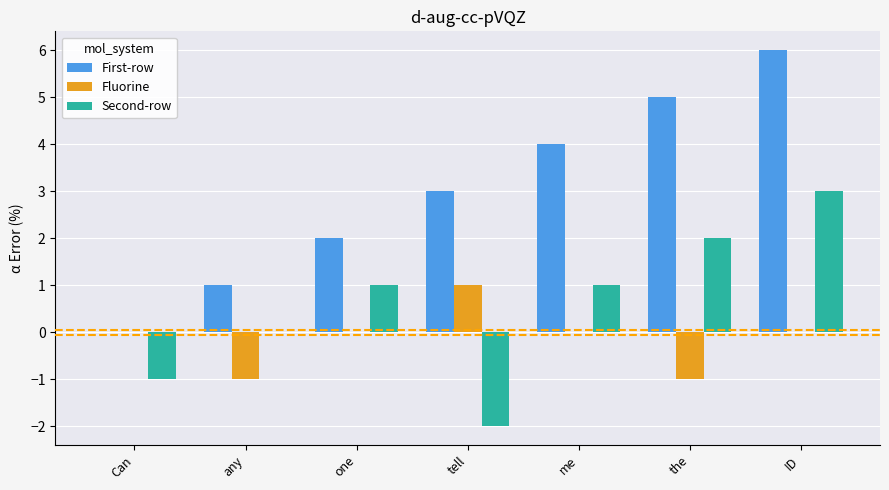

Reading left to right, extract all data points from this chart.

First-row: 0	1	2	3	4	5	6
Fluorine: 0	-1	0	1	0	-1	0
Second-row: -1	0	1	-2	1	2	3